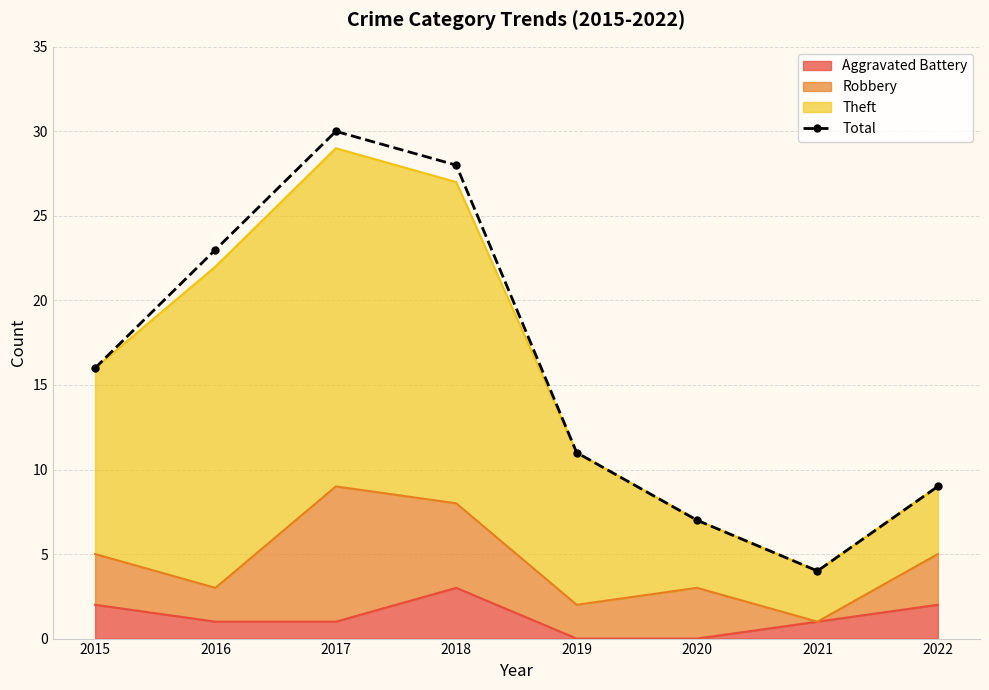

What is the change in value from 2015 to 2016?

+7